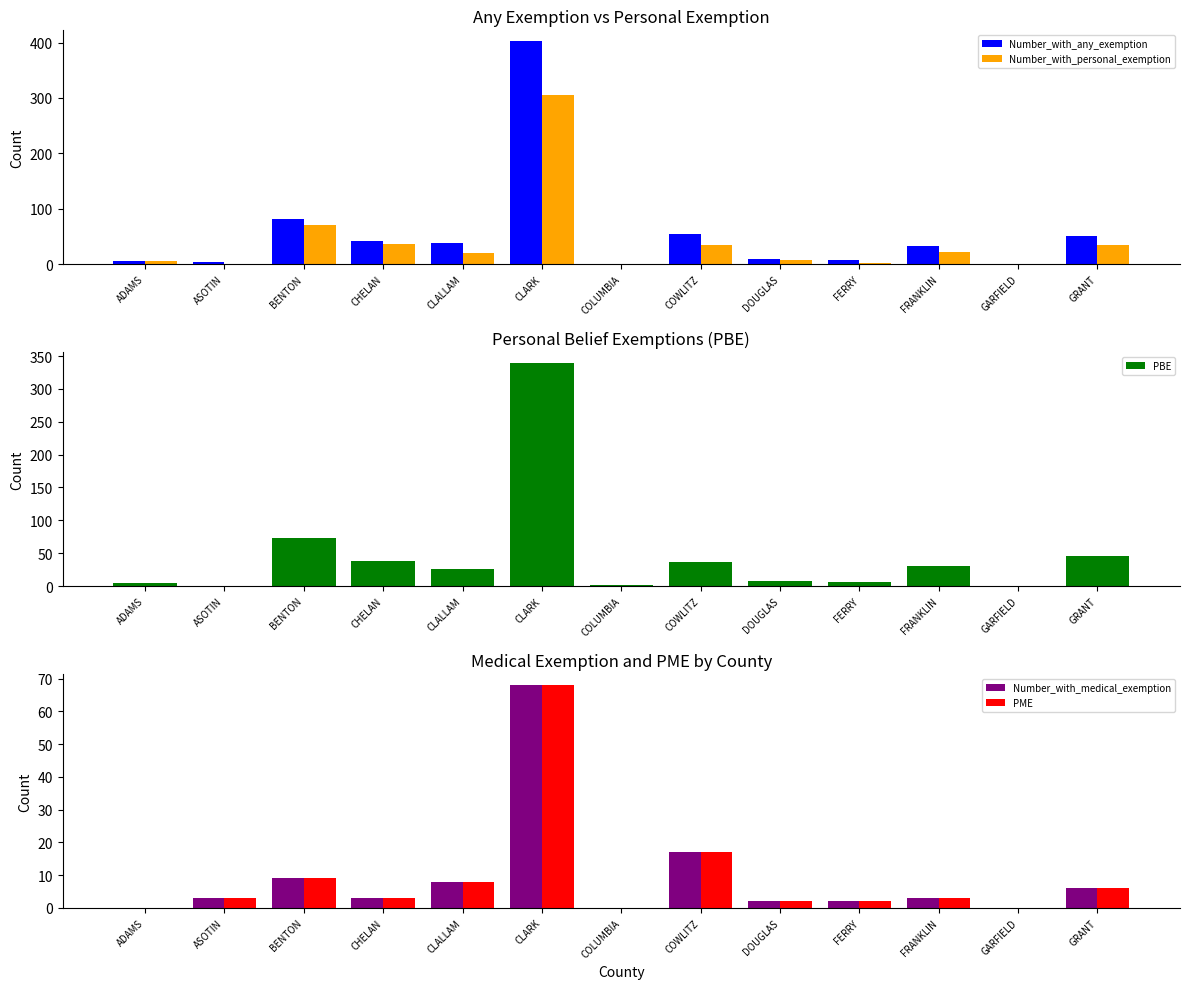

What is the label of the 7th bar from the left?

COLUMBIA